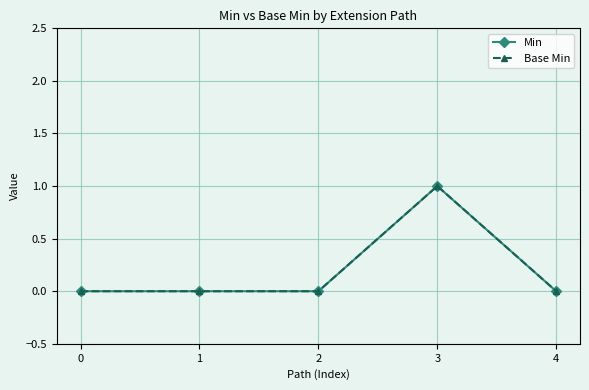

Does the chart have visible grid lines?

Yes